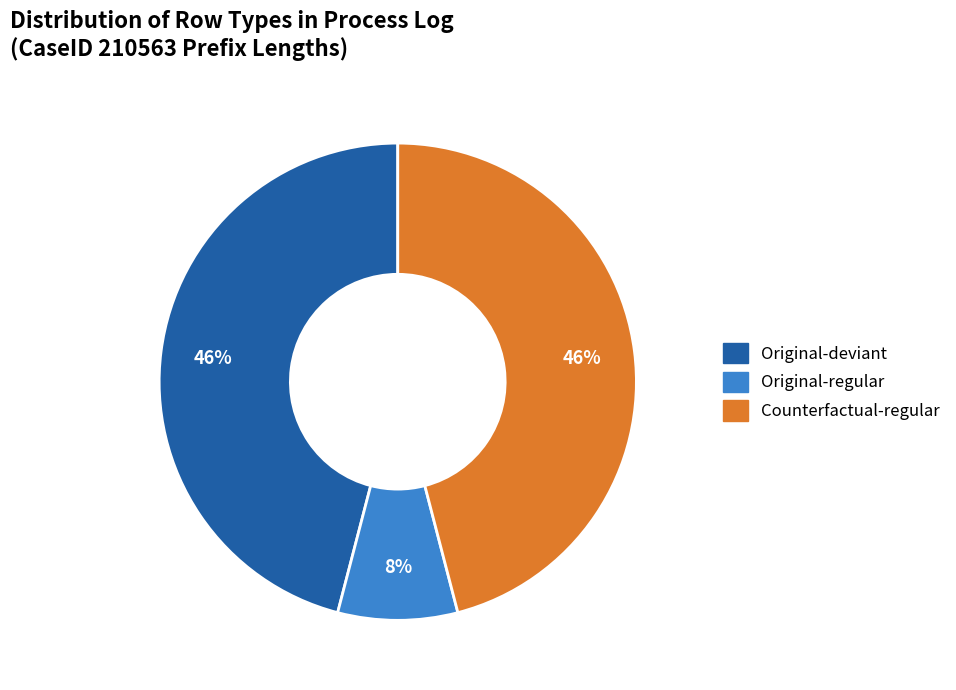

Is there any slice that represents more than half of the pie?

No